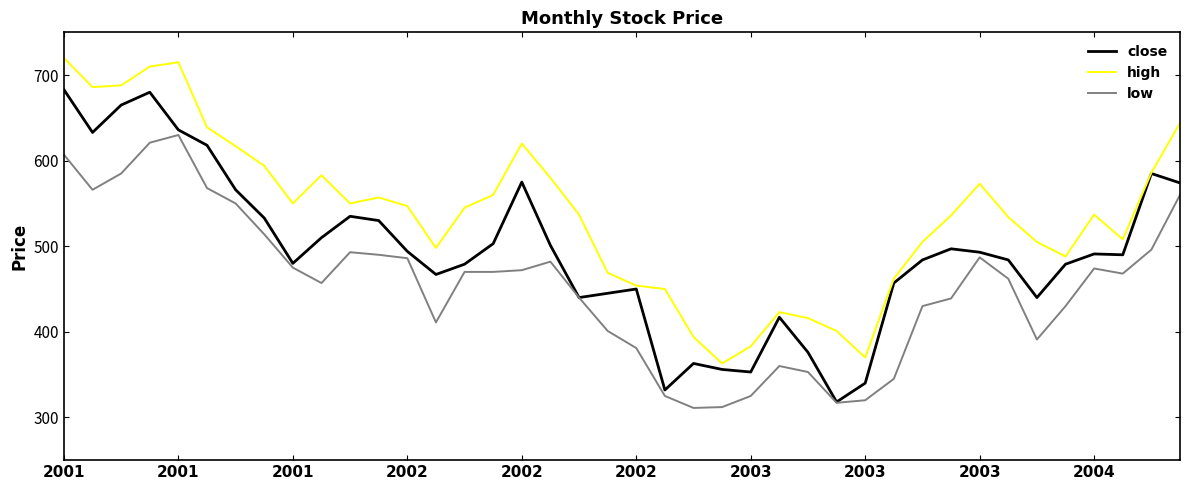

Rank the series by their maximum value, from lowest to highest.

low, close, high